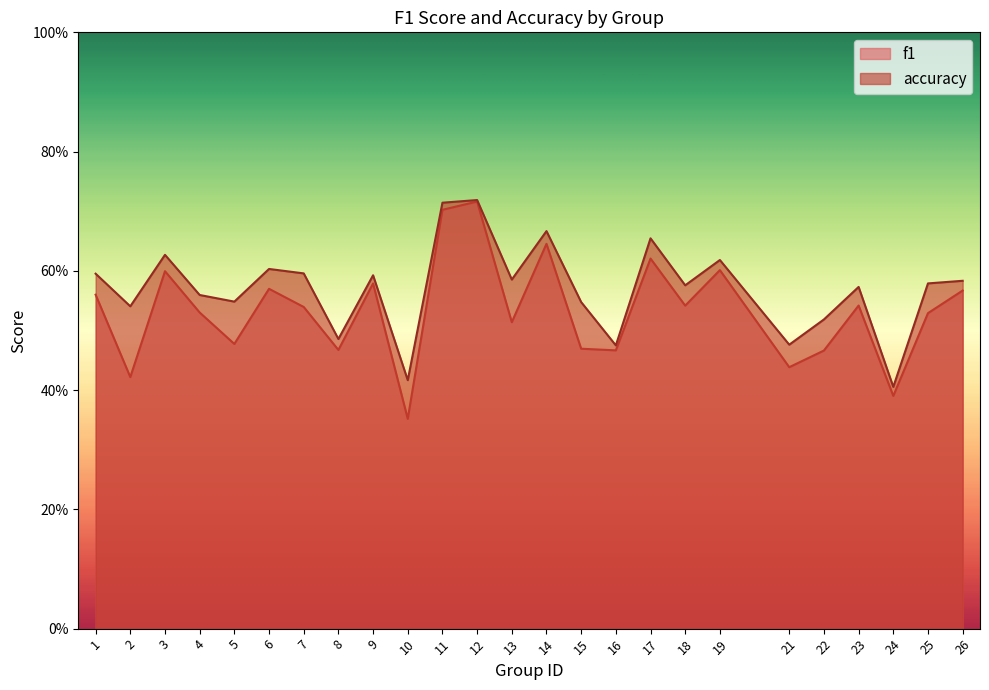

What is the approximate value of accuracy at 15?

0.5